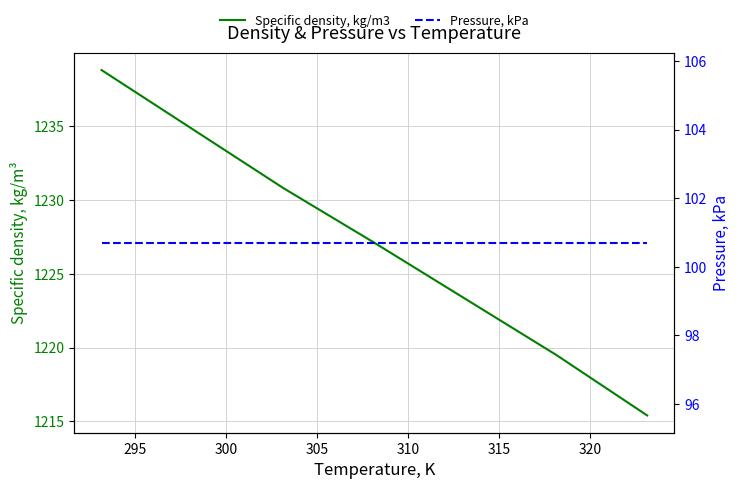

Is it true that Pressure, kPa equals 70.5 at 300?

False